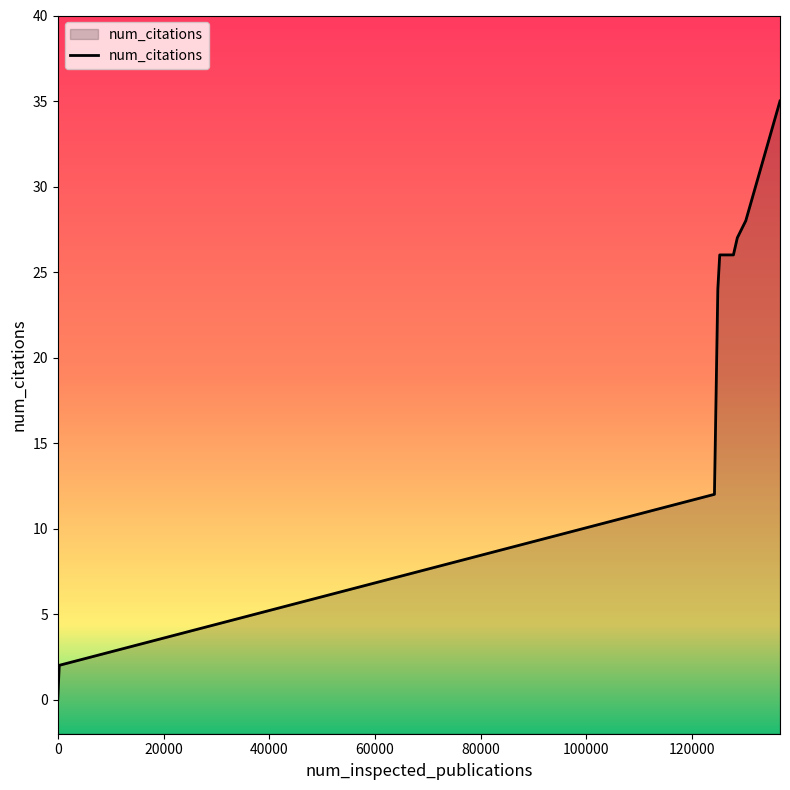

Rank the categories by value from lowest to highest.

0, 276, 124208, 124847, 125208, 125750, 127797, 128533, 130136, 136609